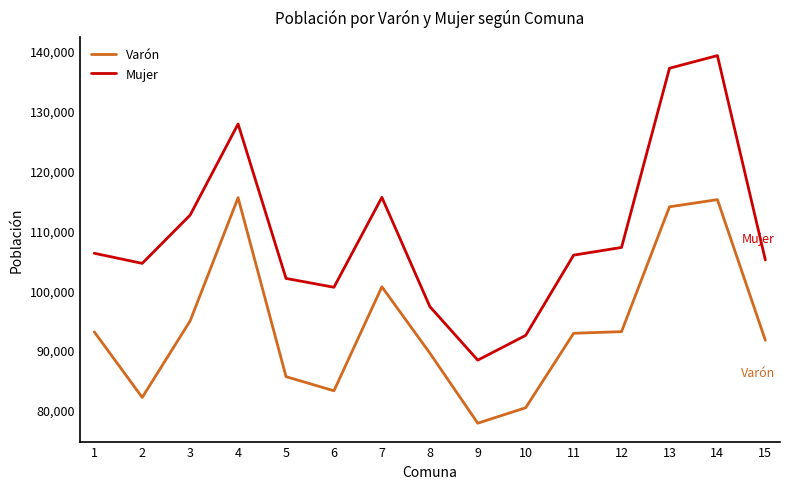

What is the lowest value of the Mujer series?

88320